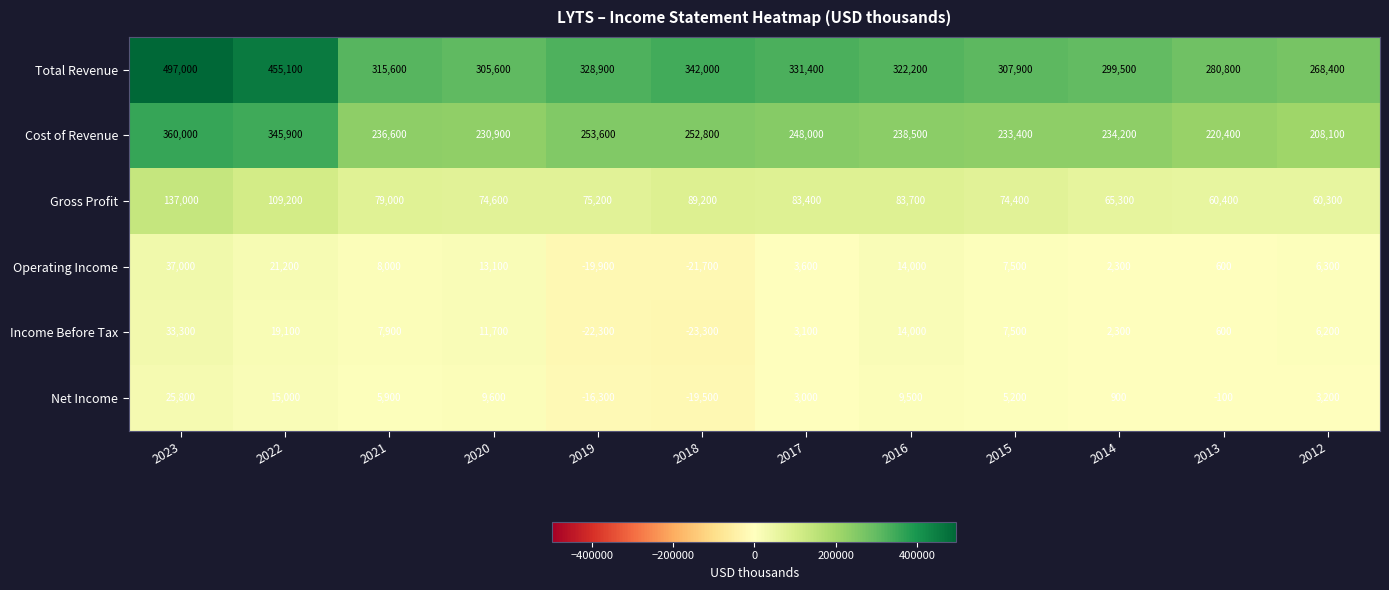

What is the lowest value of the Net Income series?

-19500